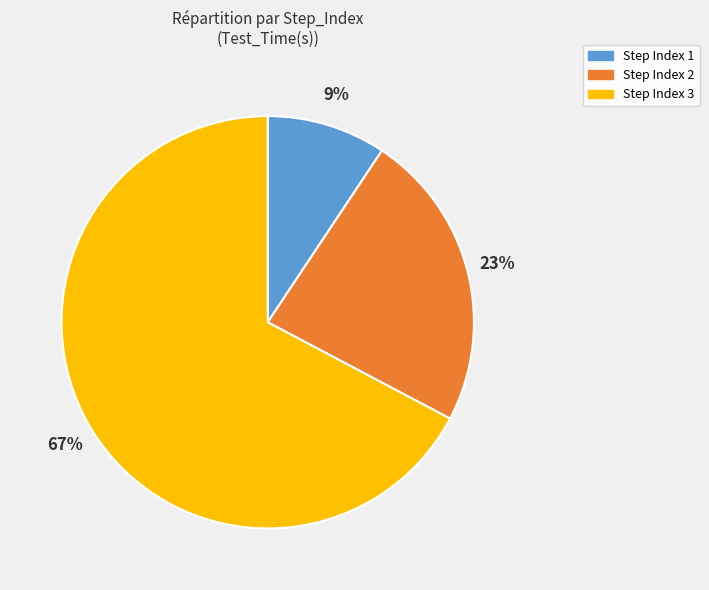

Is there any slice that represents more than half of the pie?

Yes